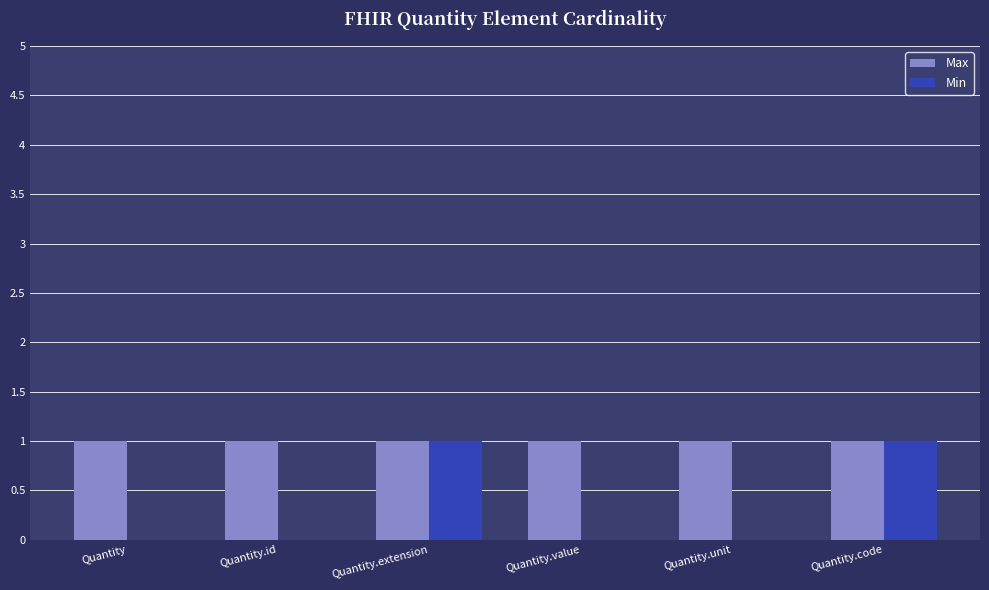

How many groups of bars are there?

6